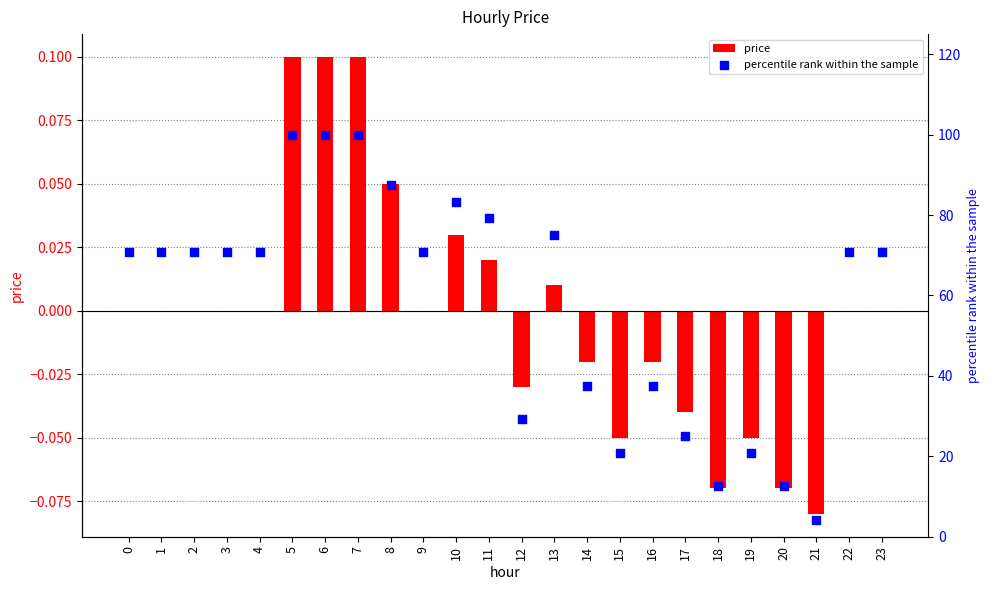

Which series has the largest Y range (max minus min)?

percentile rank within the sample